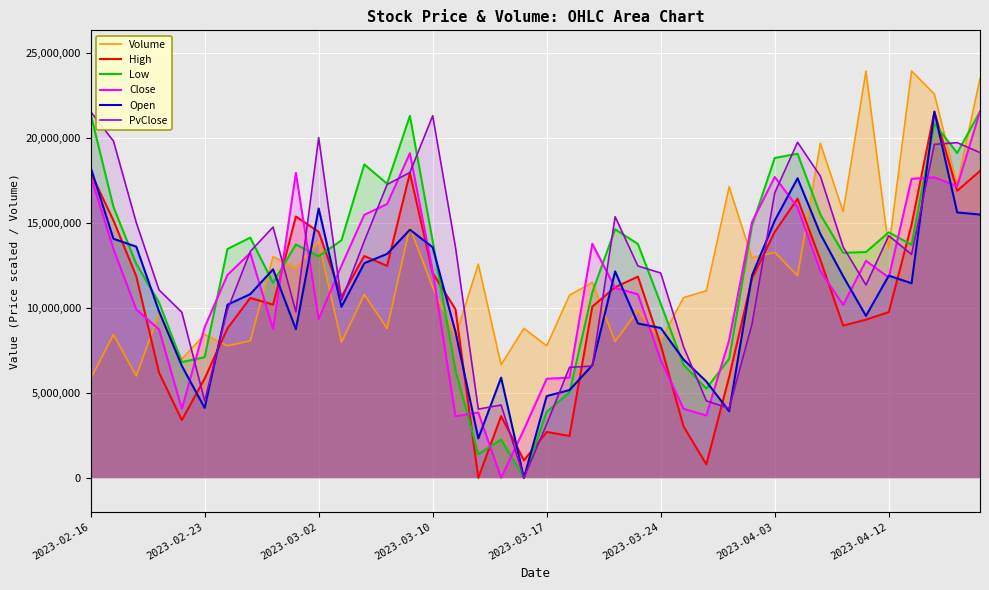

How many interior local valleys does the Close series have?

9